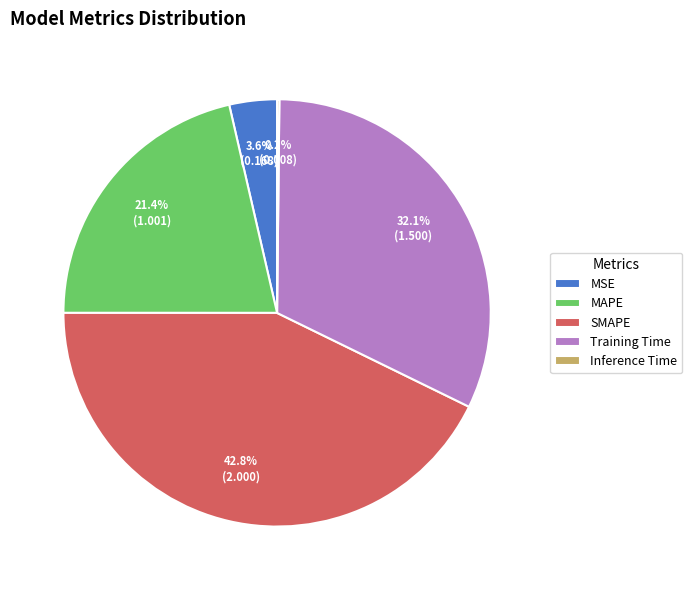

Which category has the biggest portion of the pie?

SMAPE